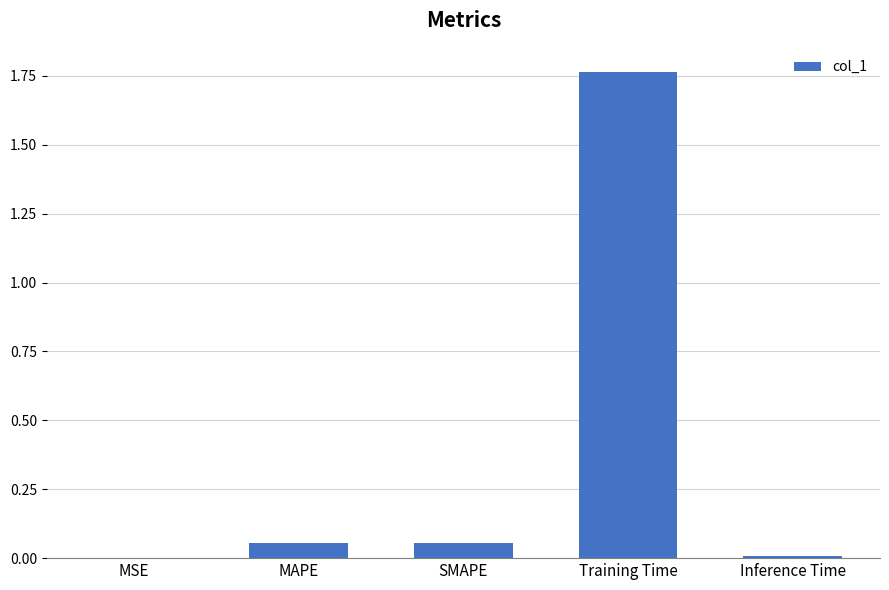

At which category does the chart reach its peak across all series?

Training Time